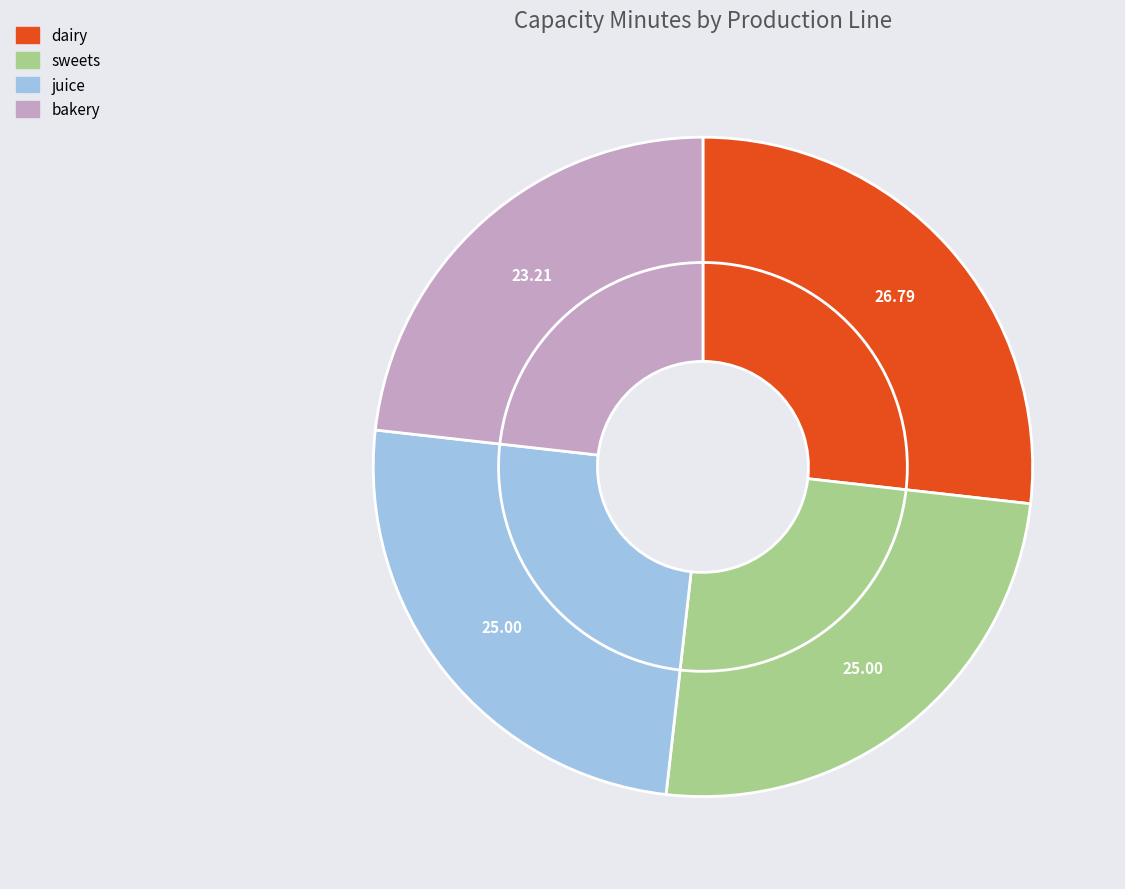

To the nearest percent, what is the average slice percentage?

25%